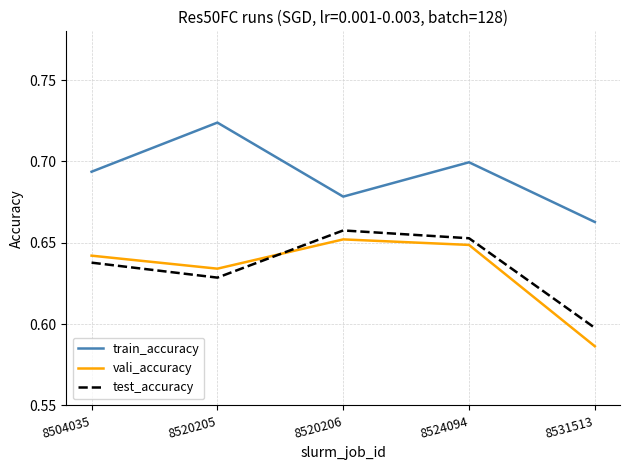

True or false: train_accuracy has a value of 1.1 at 8520206.

False